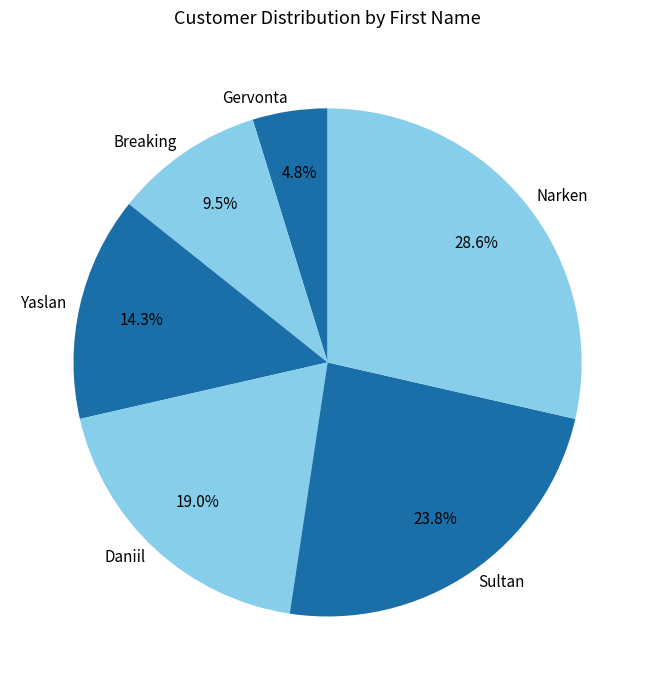

The Gervonta slice represents 16% of the pie. True or false?

False